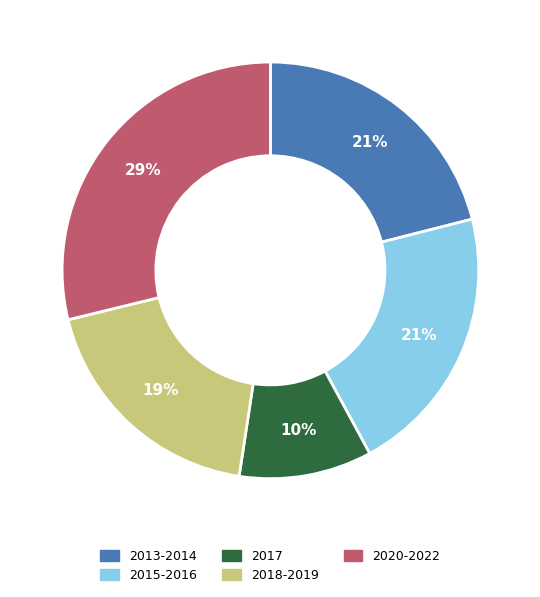

To the nearest percent, what is the combined percentage of 2015-2016 and 2020-2022?

50%